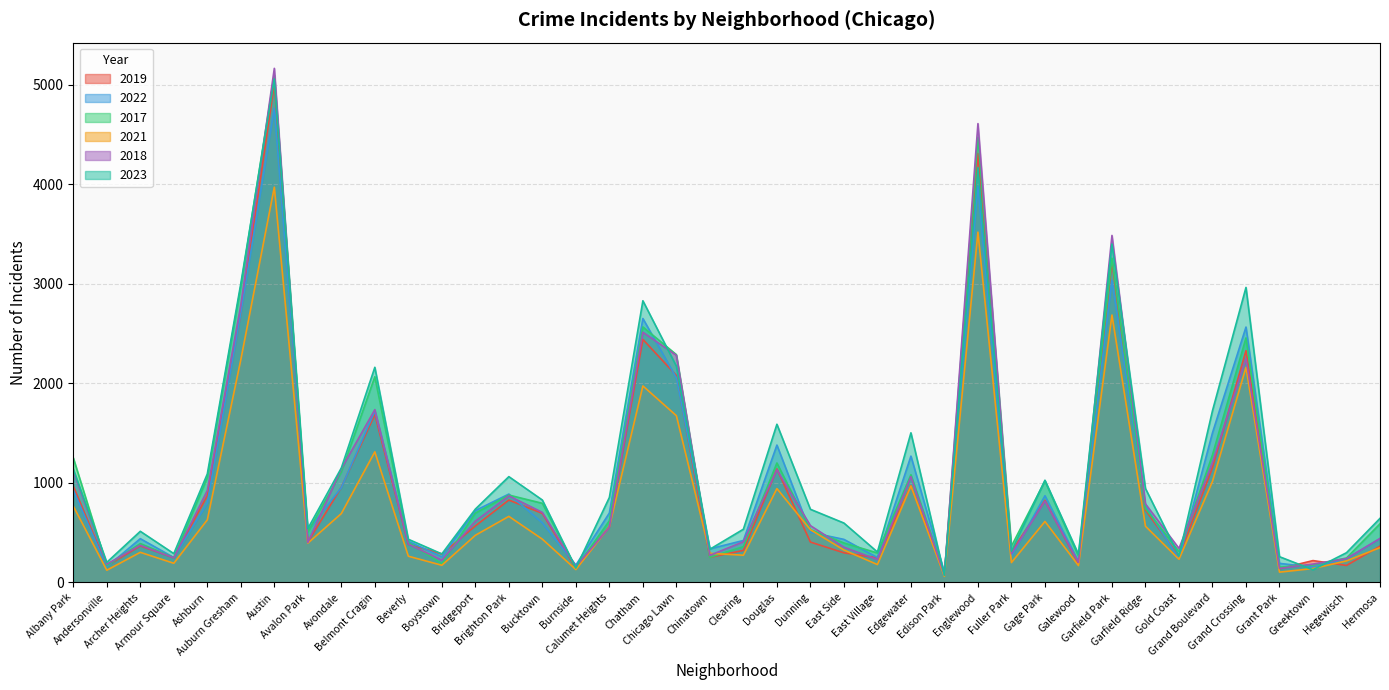

Which label corresponds to the largest value in the chart?

Austin